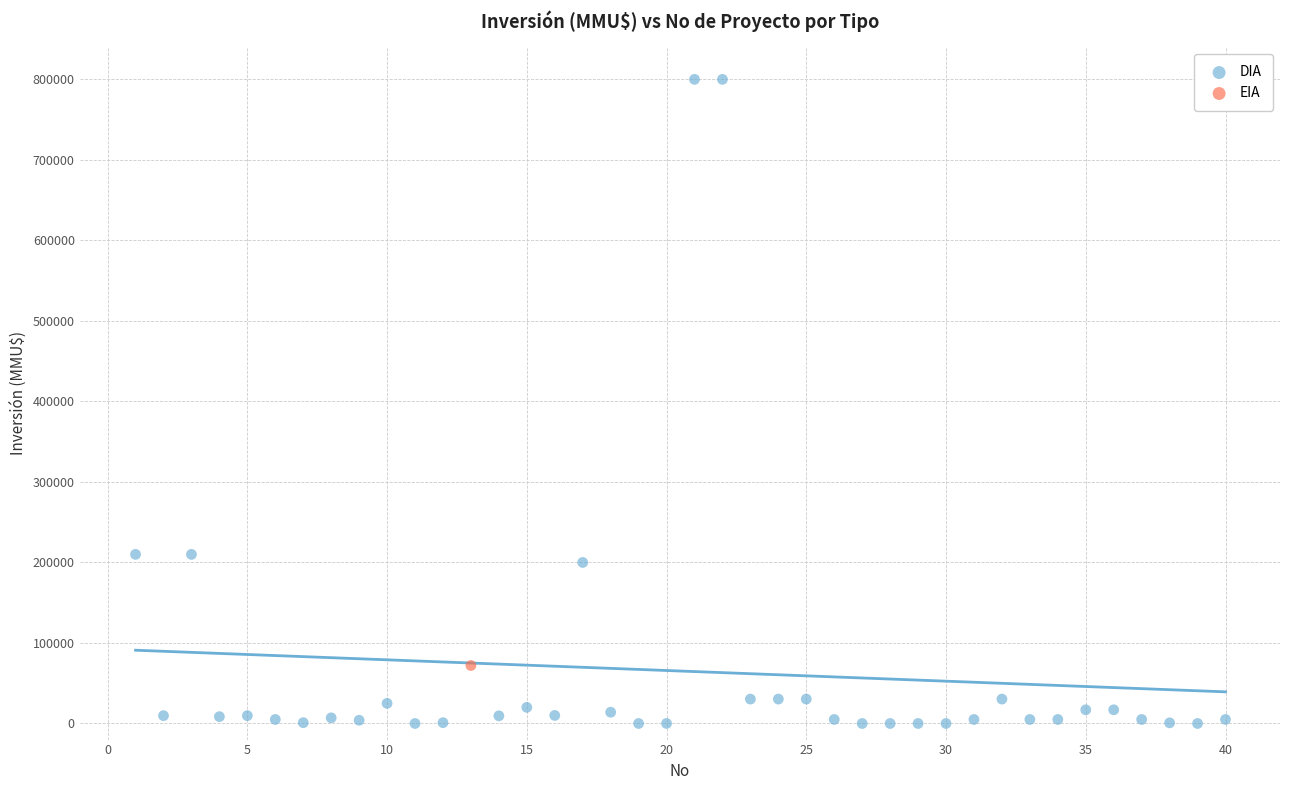

What are all the series names shown in the legend?

DIA, EIA